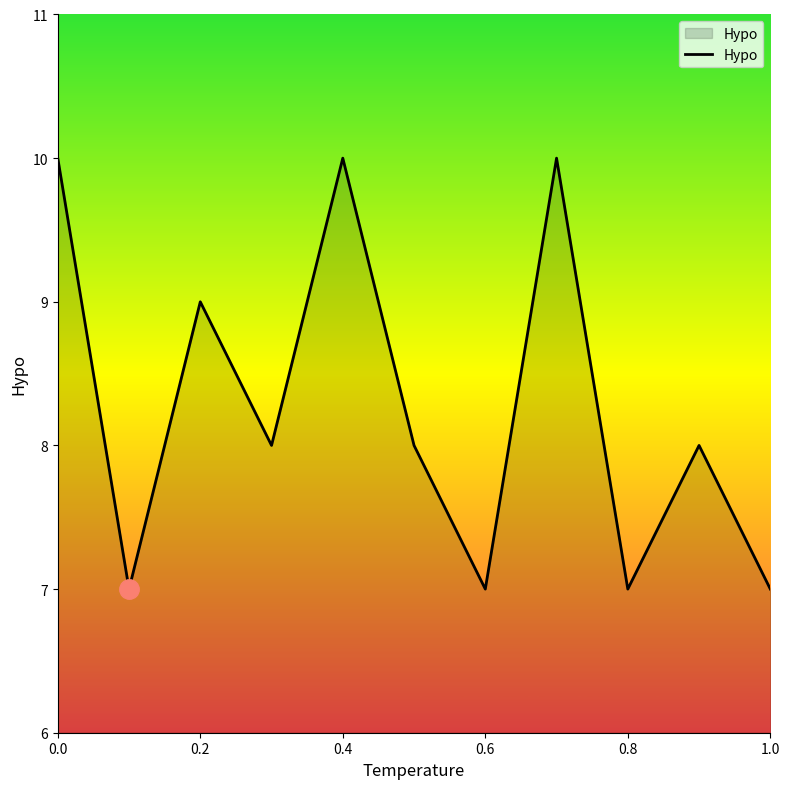

What is the difference between the maximum and minimum values?

3